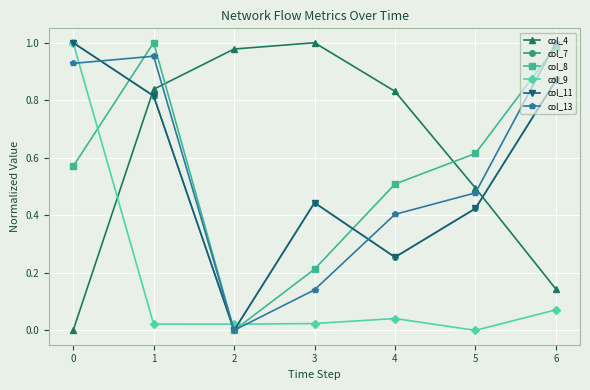

Is this an area chart (filled region under the line)?

No